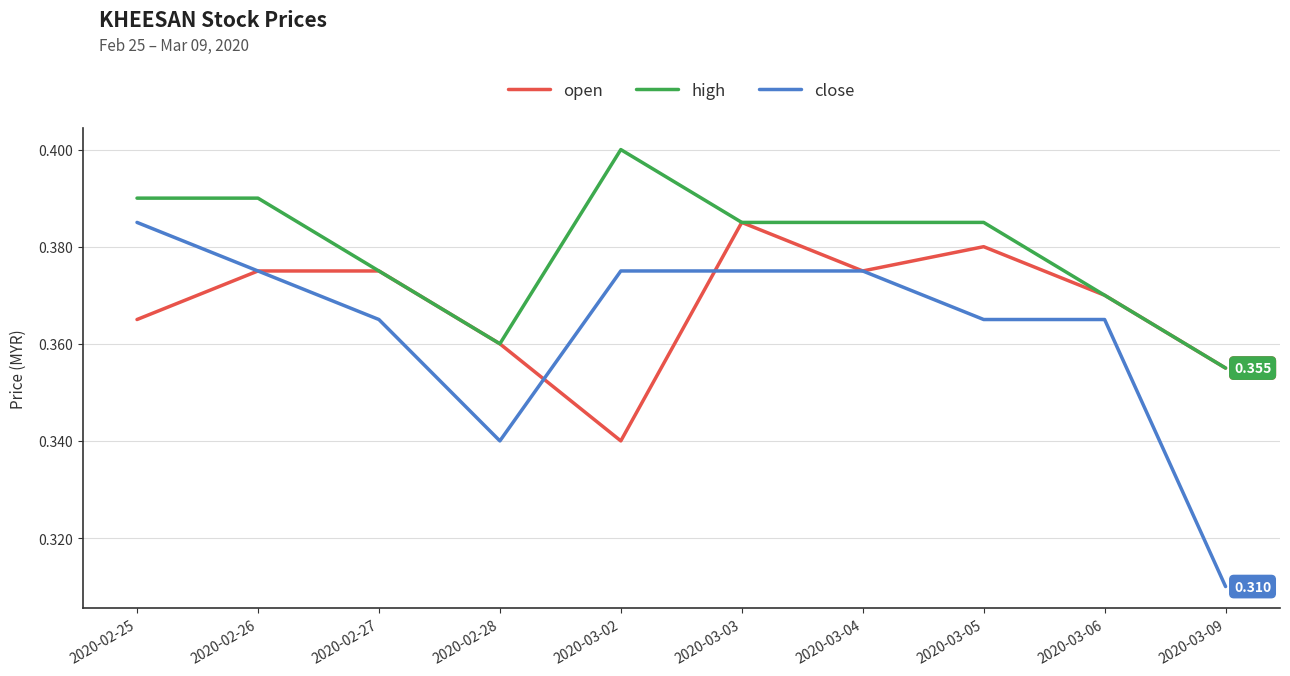

Count the number of categories in the chart.

10